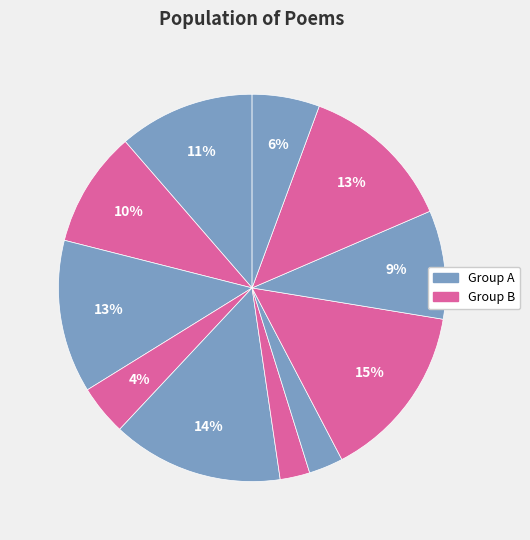

Count the number of slices in the pie.

11